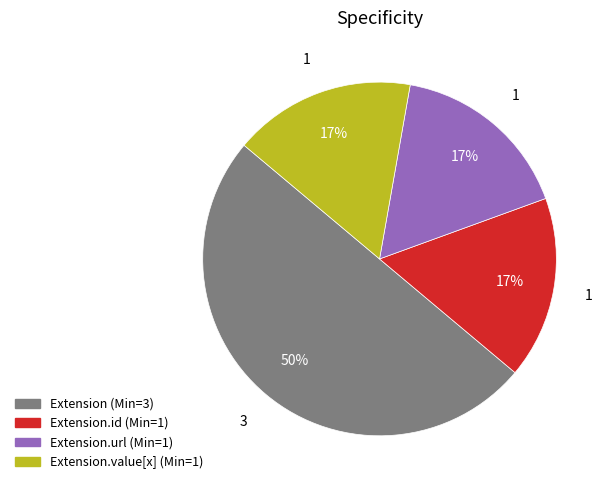

How many segments does this pie chart have?

4